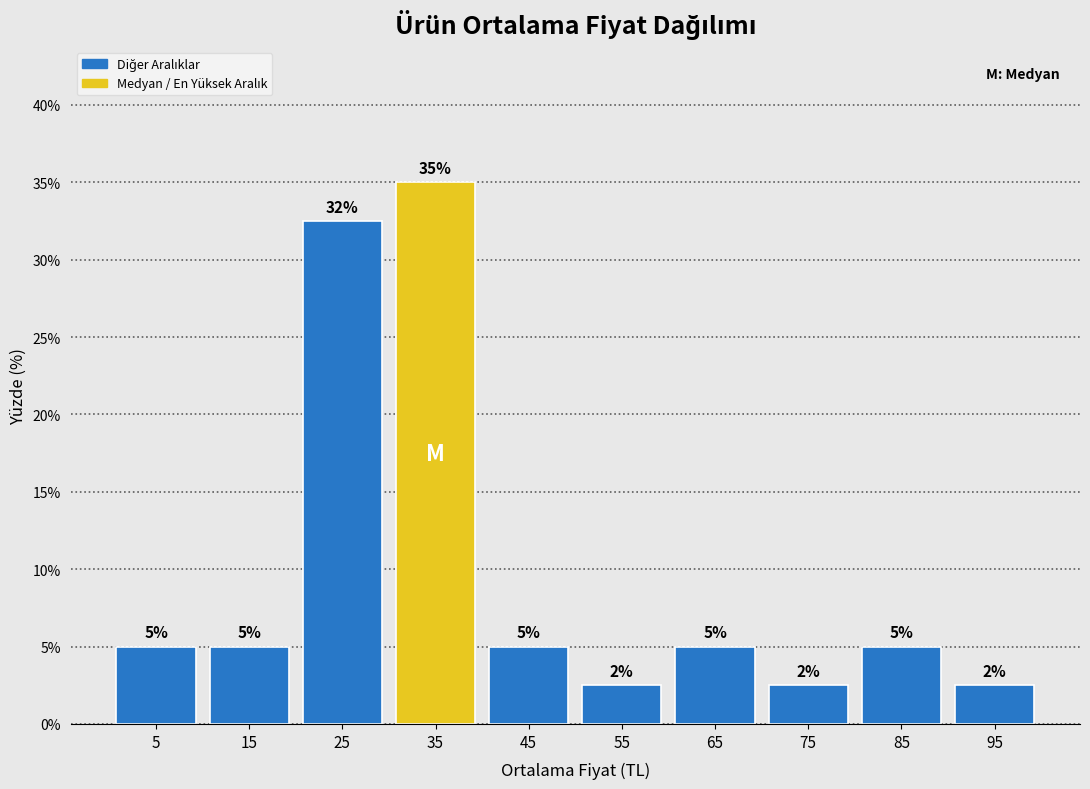

Which range on the x-axis has the tallest bar?

30 to 40